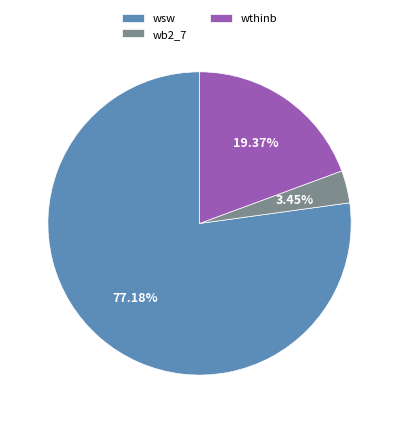

Is the sum of wsw and wb2_7 greater than half?

Yes